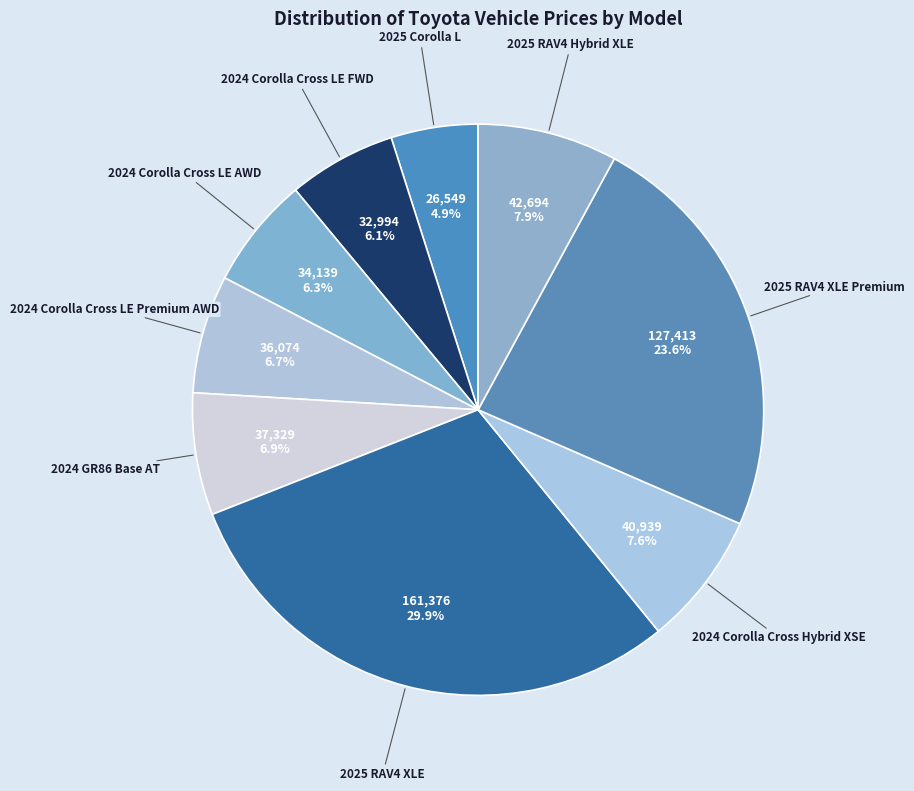

Combined, do 2024 GR86 Base AT and 2025 RAV4 Hybrid XLE account for over 50%?

No